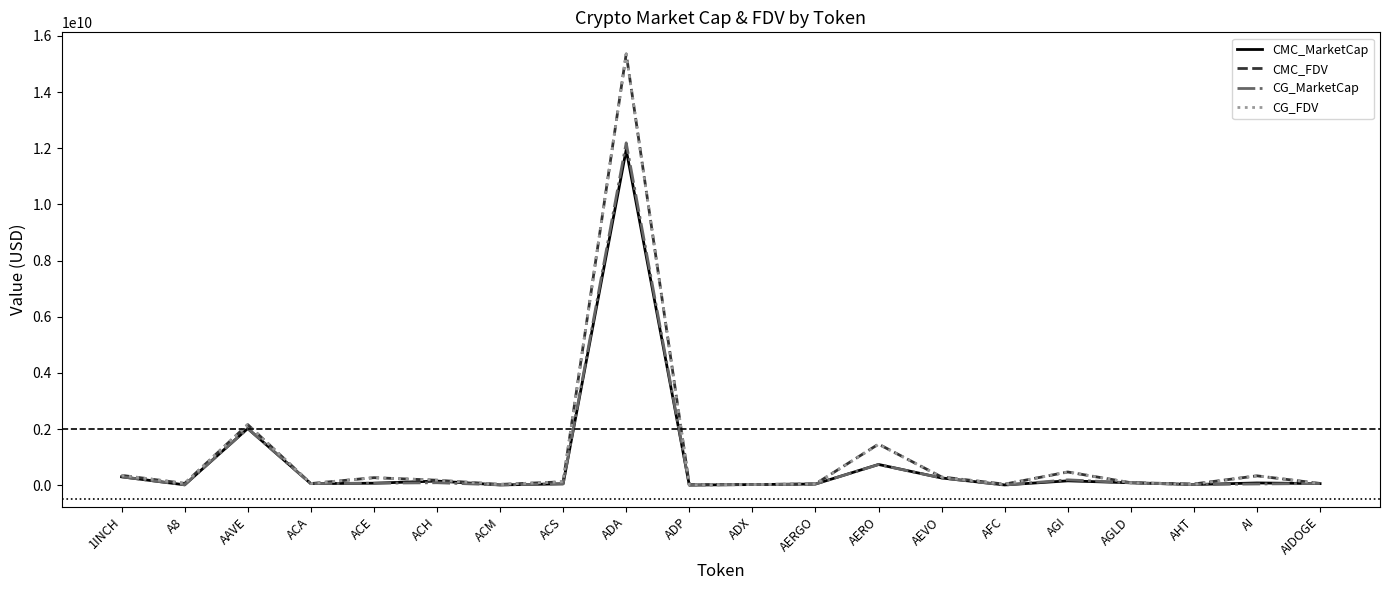

Count the number of categories in the chart.

20